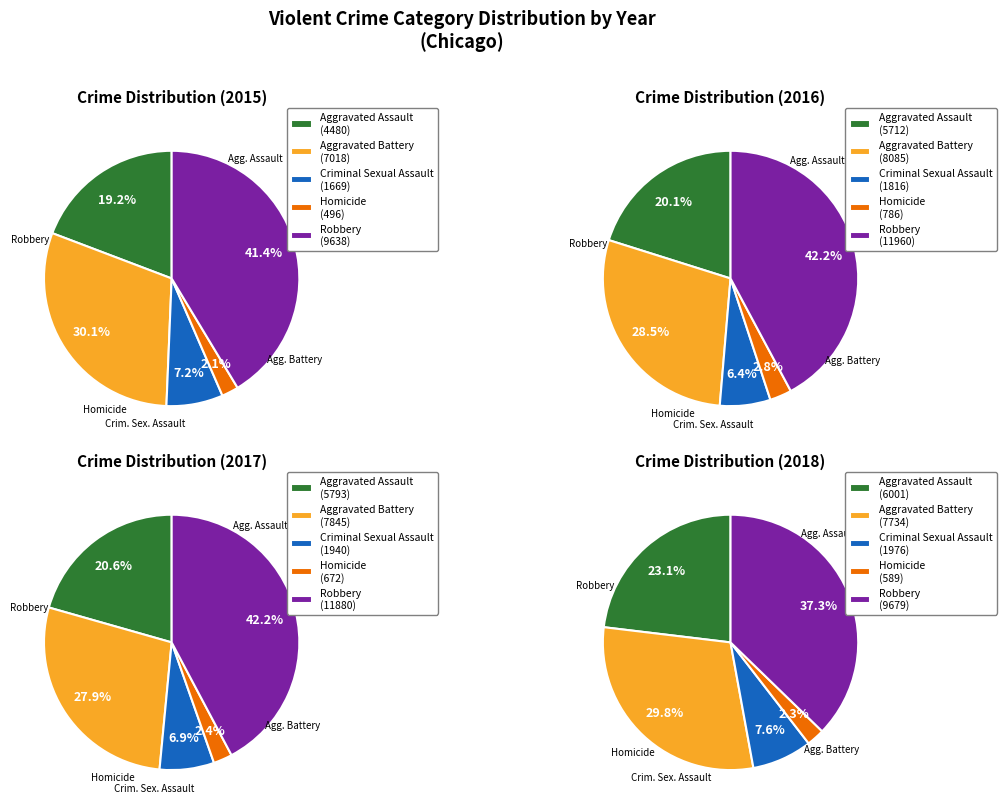

What is the difference between the highest and lowest values at Criminal Sexual Assault?

307